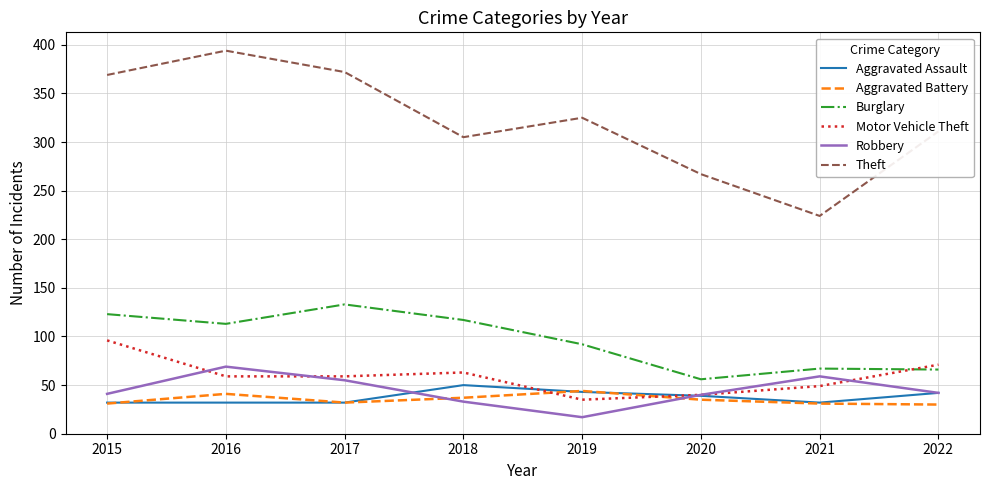

What is the difference between the maximum and minimum values in the Aggravated Battery series?

14